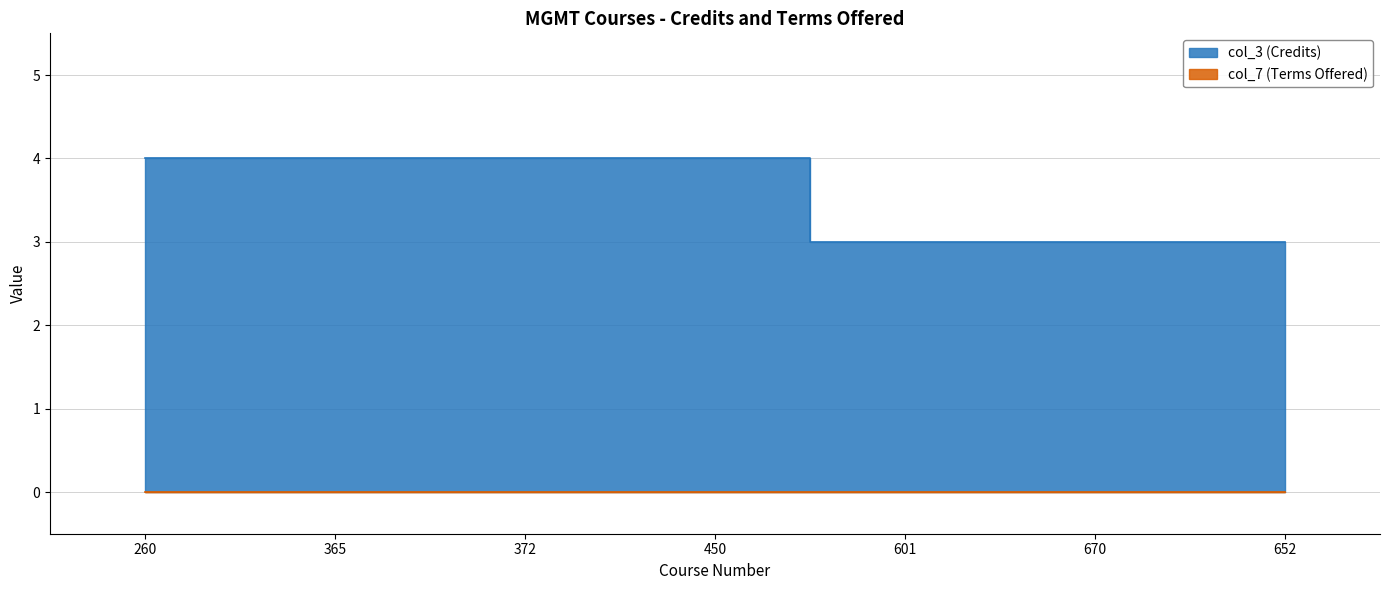

Reading left to right, what are all the values shown in this chart?

260=4	365=4	372=4	450=4	601=3	670=3	652=3